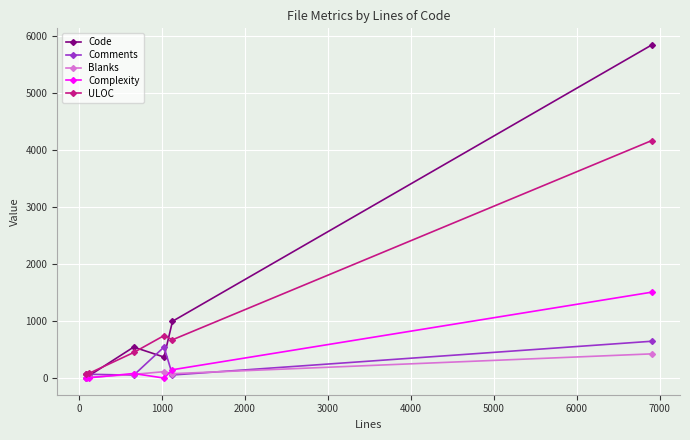

What is the maximum value for Code?

5836